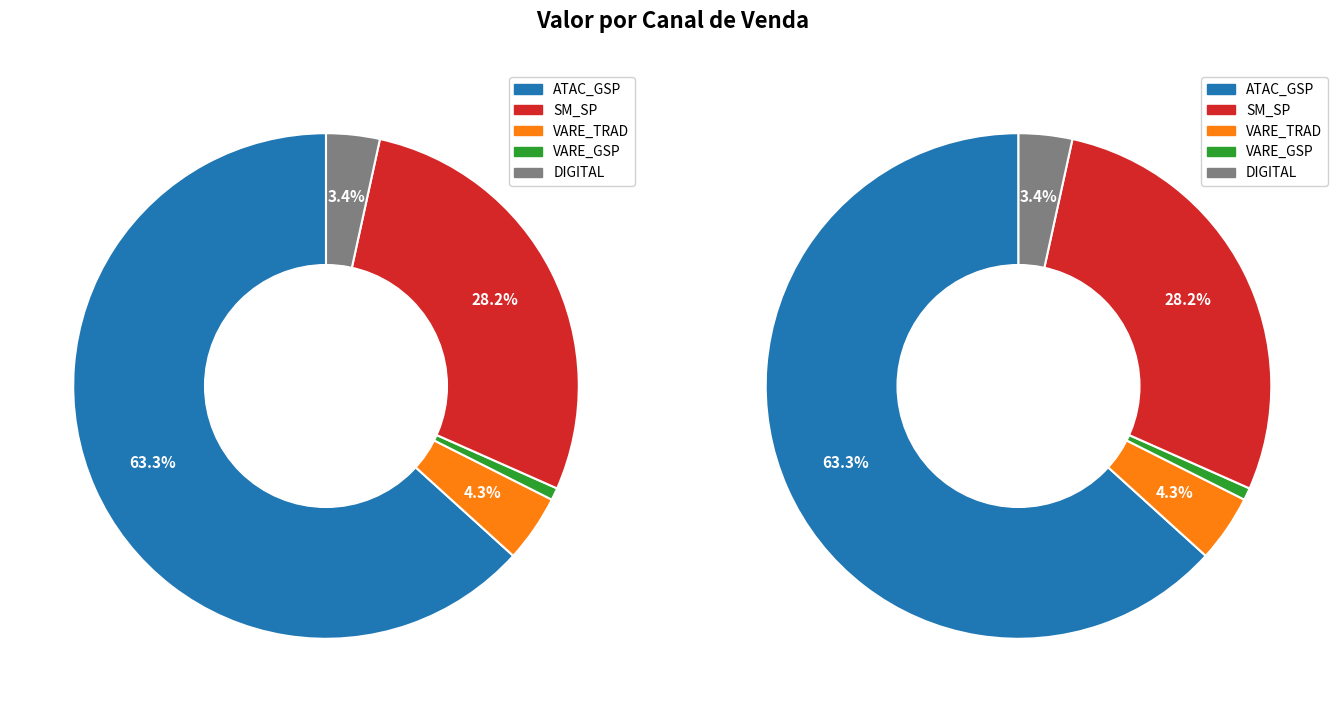

The 650984 slice represents 2% of the pie. True or false?

False